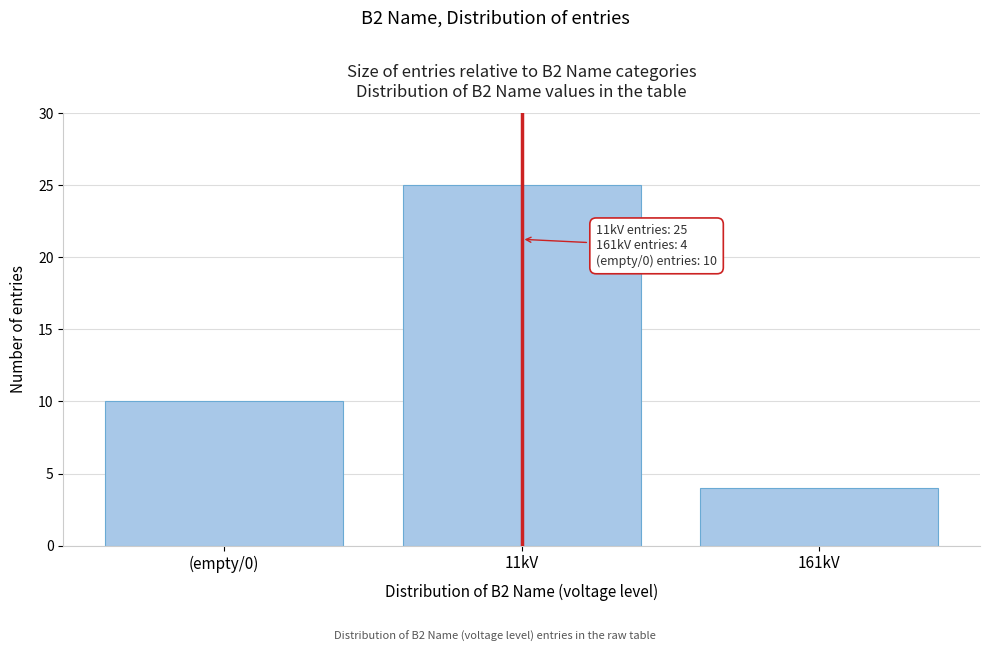

Reading left to right, transcribe all the data shown in this chart.

10	25	4